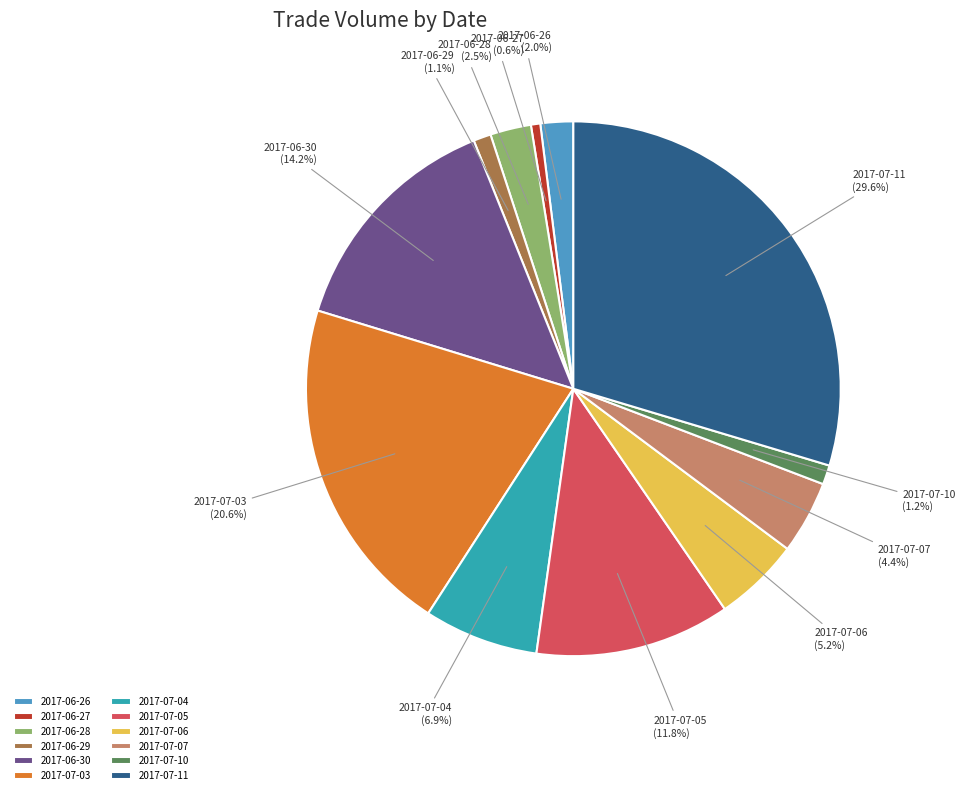

To the nearest percent, what is the difference between the 2017-07-06 and 2017-06-26 slice percentages?

3%